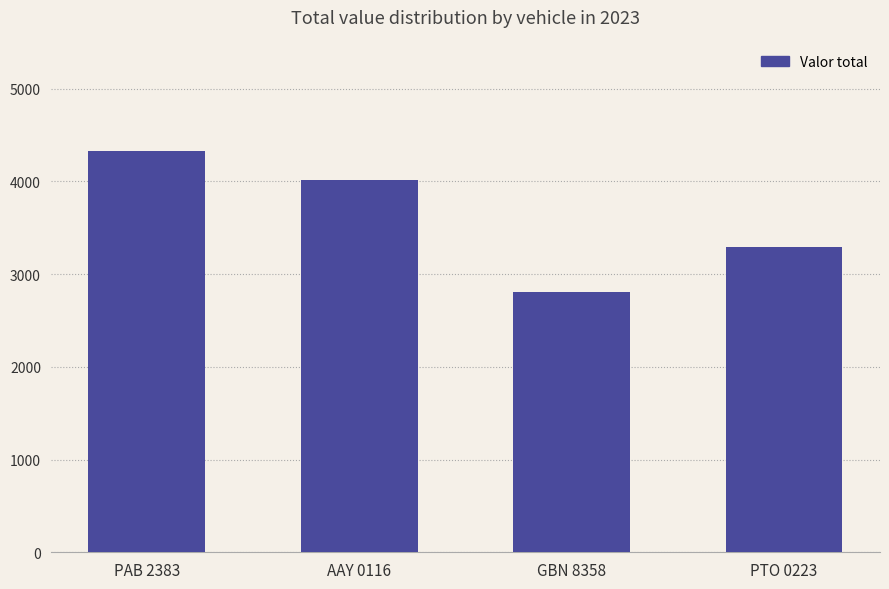

How many values are below 4020?

2